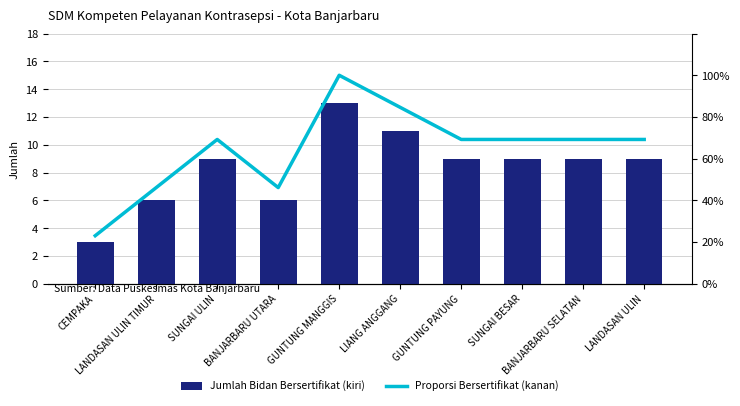

Rank the series by their maximum value, from highest to lowest.

Proporsi Bersertifikat (kanan), Jumlah Bidan Bersertifikat (kiri)